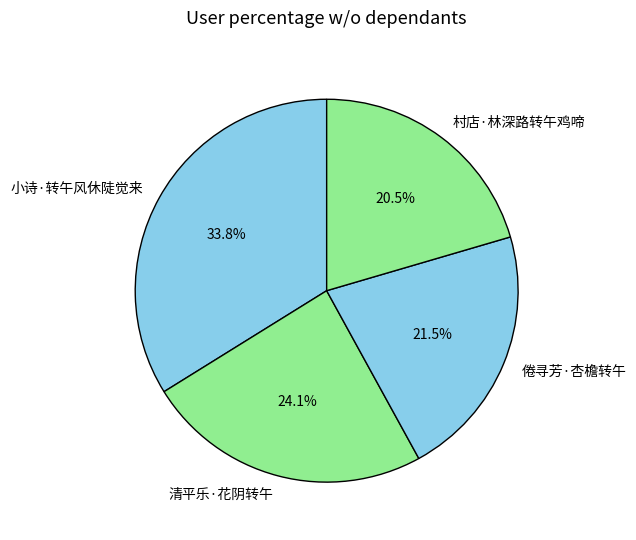

Rank the categories by value from lowest to highest.

村店·林深路转午鸡啼, 倦寻芳·杏檐转午, 清平乐·花阴转午, 小诗·转午风休陡觉来